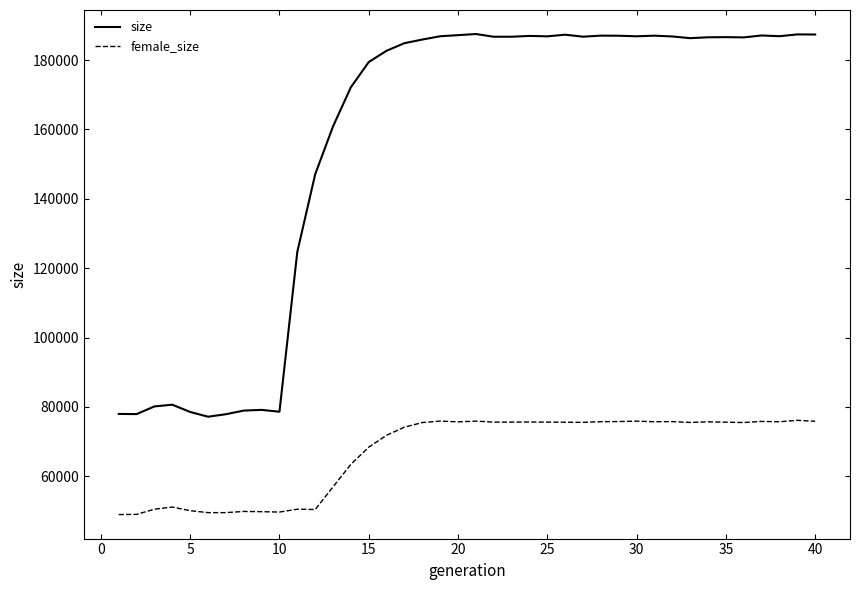

How many series are shown in this chart?

2